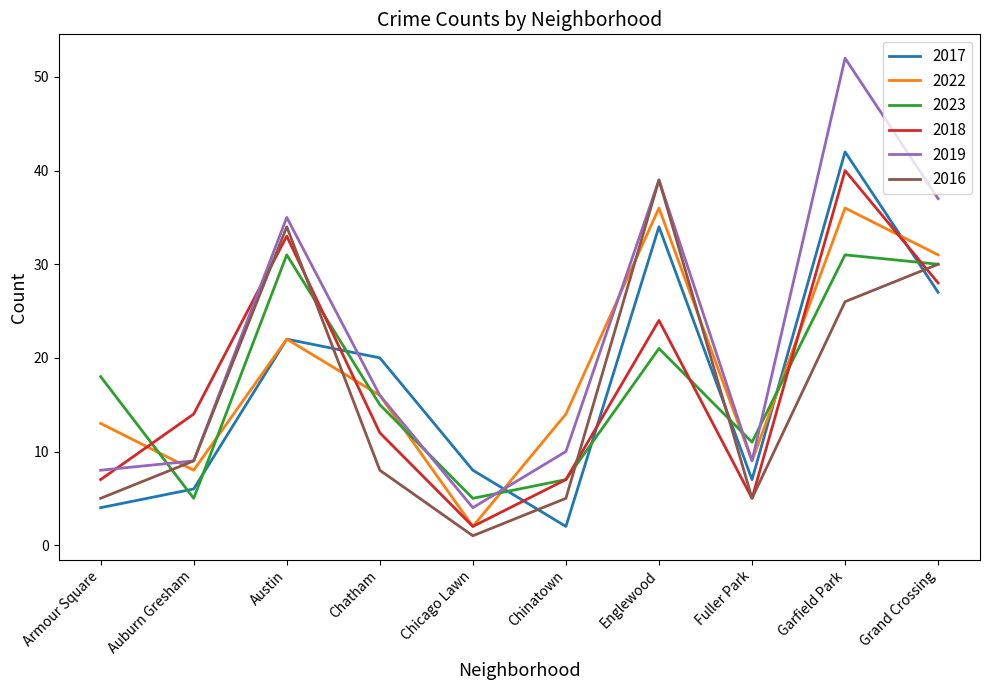

What position from the left is Englewood?

7